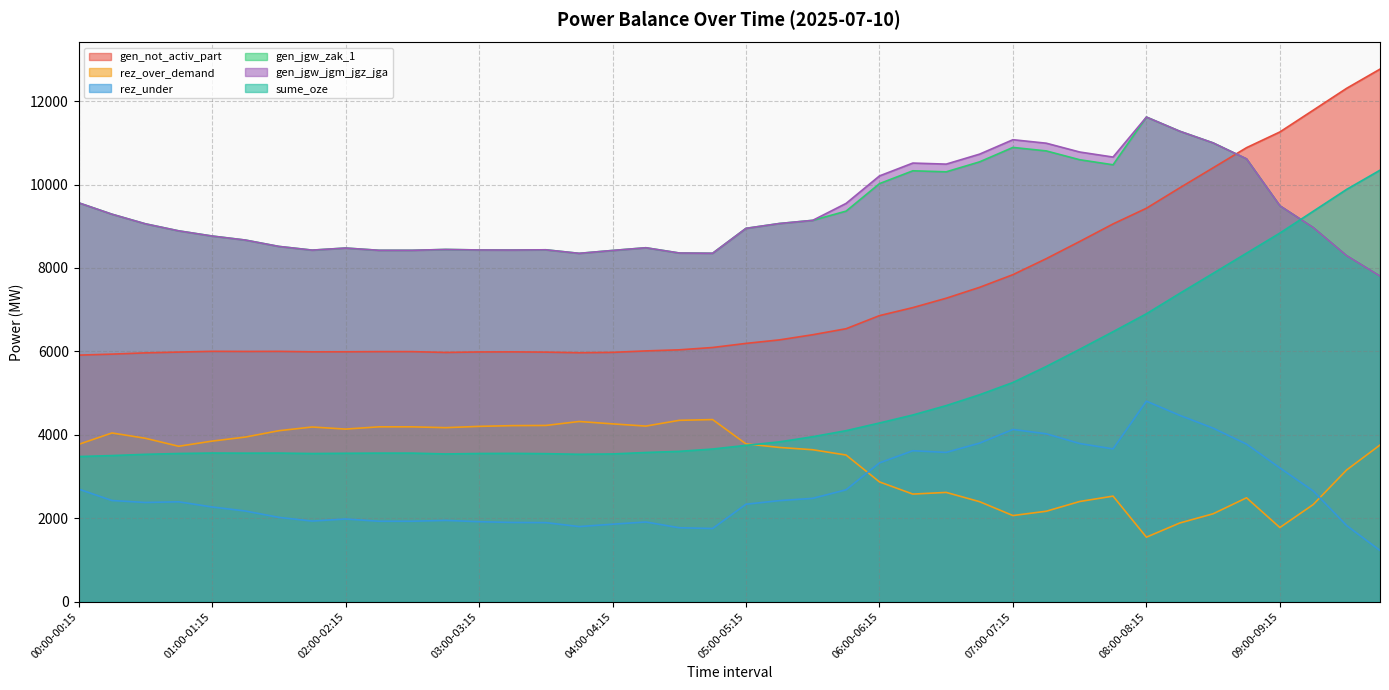

Between which two adjacent categories do sume_oze and rez_over_demand first intersect?

05:00-05:15 and 05:15-05:30